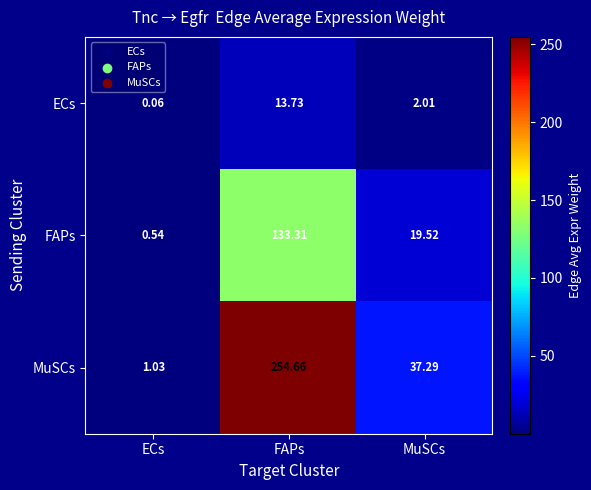

At which label does FAPs first exceed 19?

FAPs